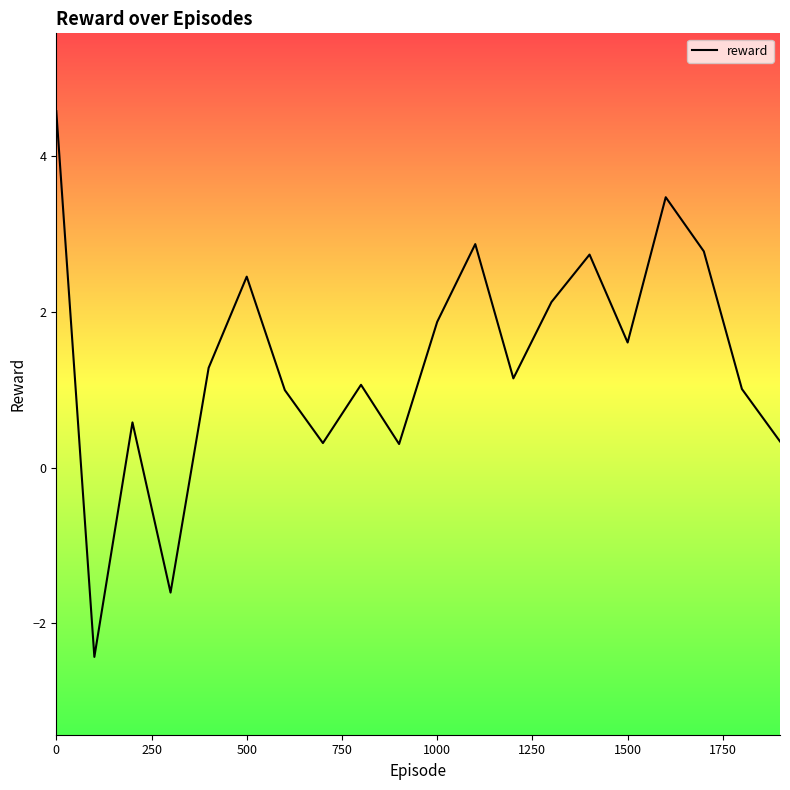

What is the greatest value displayed?

4.6